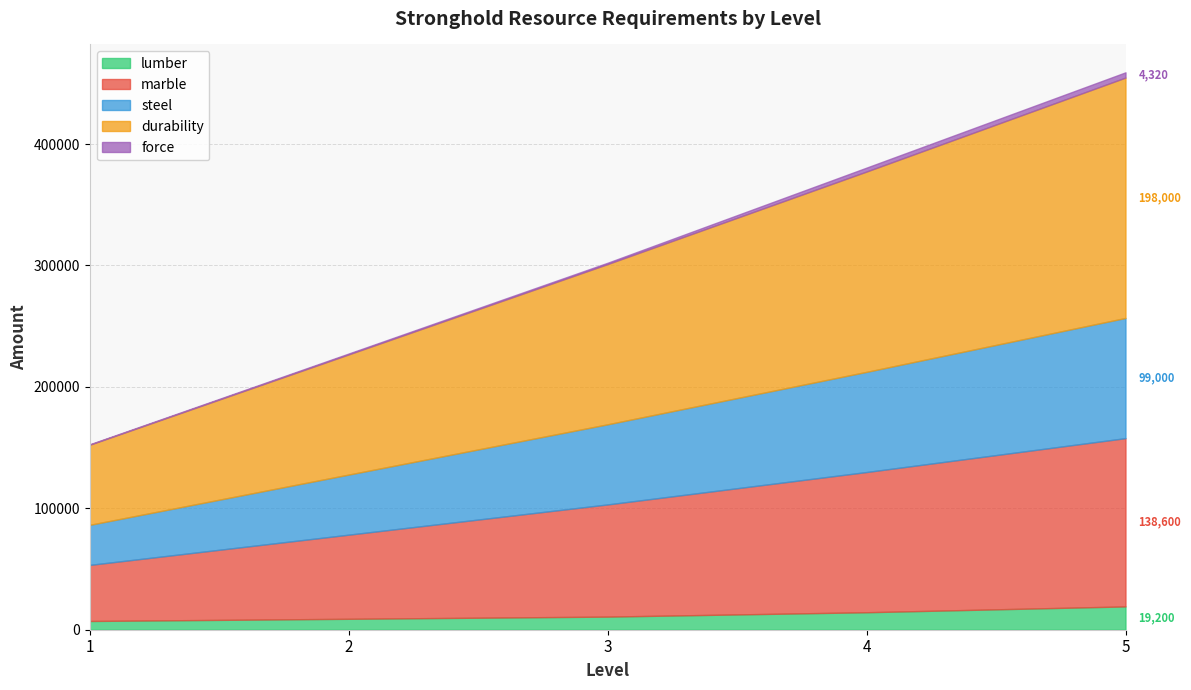

Is the value of force at 2 greater than the value of durability at 3?

No